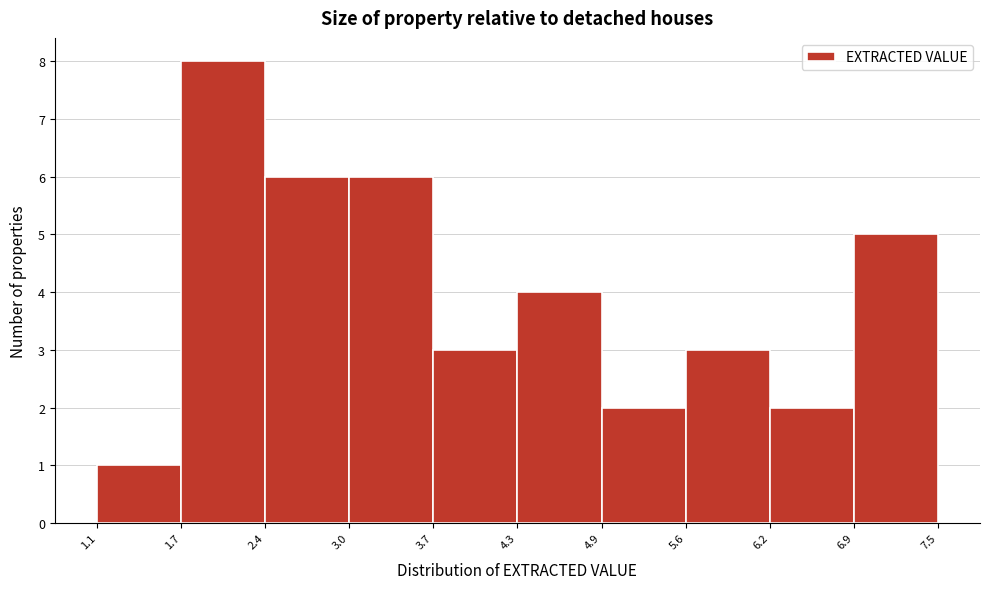

Reading left to right, list every bar in this chart as the range it spans on the x-axis followed by its height. The values are not printed on the chart, so give them approximately, as read against the axis.

1.1 to 1.7: 1
1.7 to 2.4: 8
2.4 to 3.0: 6
3.0 to 3.7: 6
3.7 to 4.3: 3
4.3 to 4.9: 4
4.9 to 5.6: 2
5.6 to 6.2: 3
6.2 to 6.9: 2
6.9 to 7.5: 5